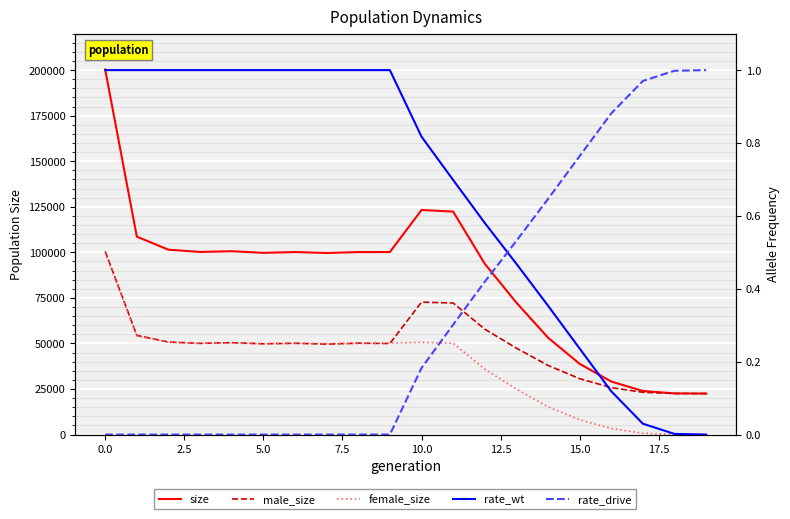

Between which two adjacent categories do rate_wt and rate_drive first intersect?

12 and 13